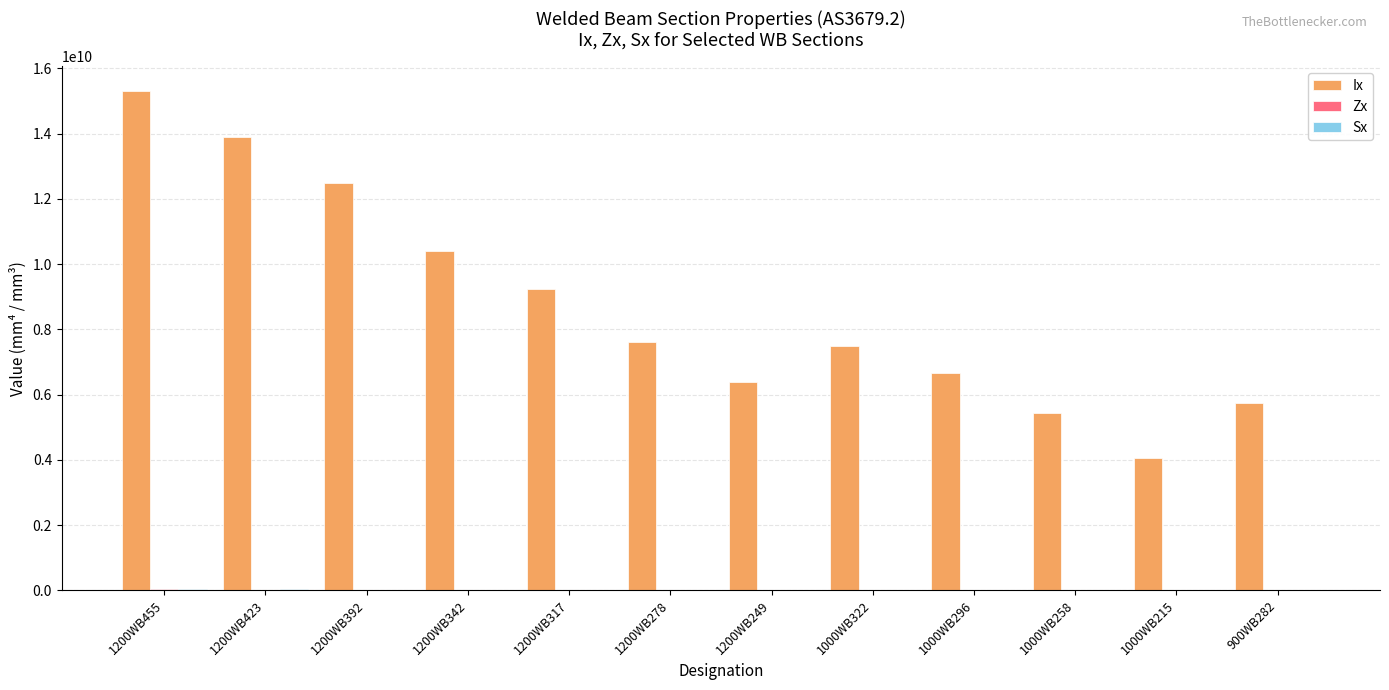

At which category is the sum across all series the highest?

1200WB455